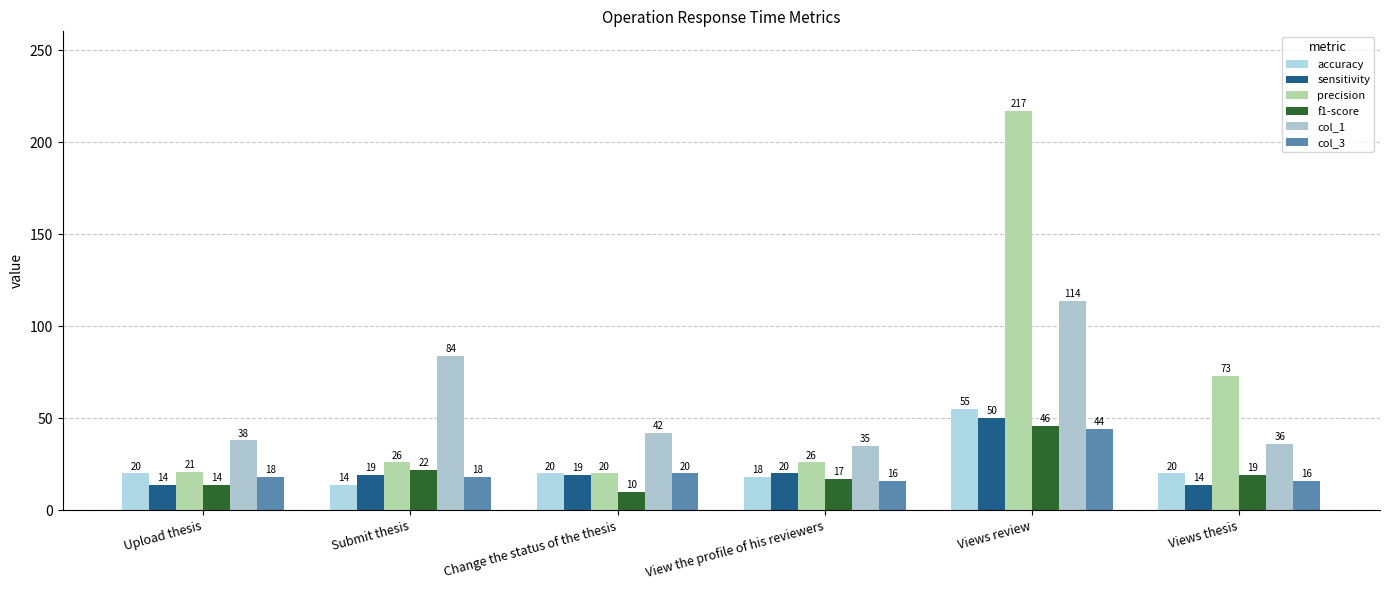

The f1-score series shows 71 at Views review. True or false?

False